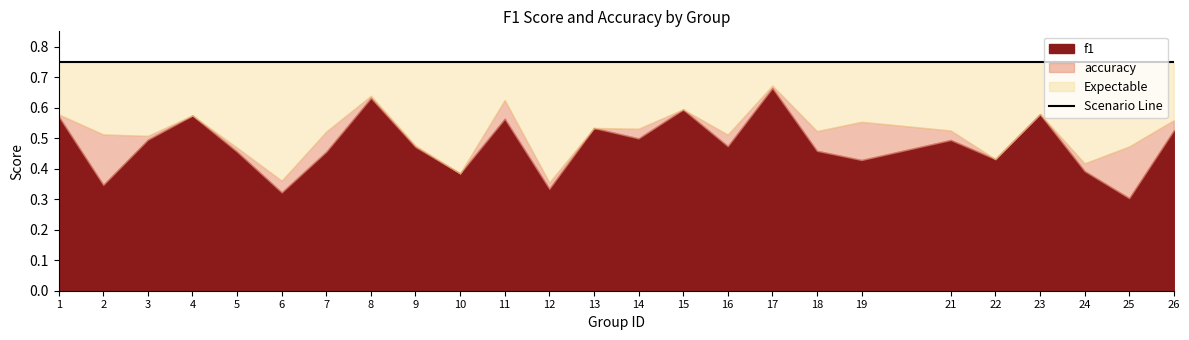

The value of f1 at 22 is 0.6. True or false?

False